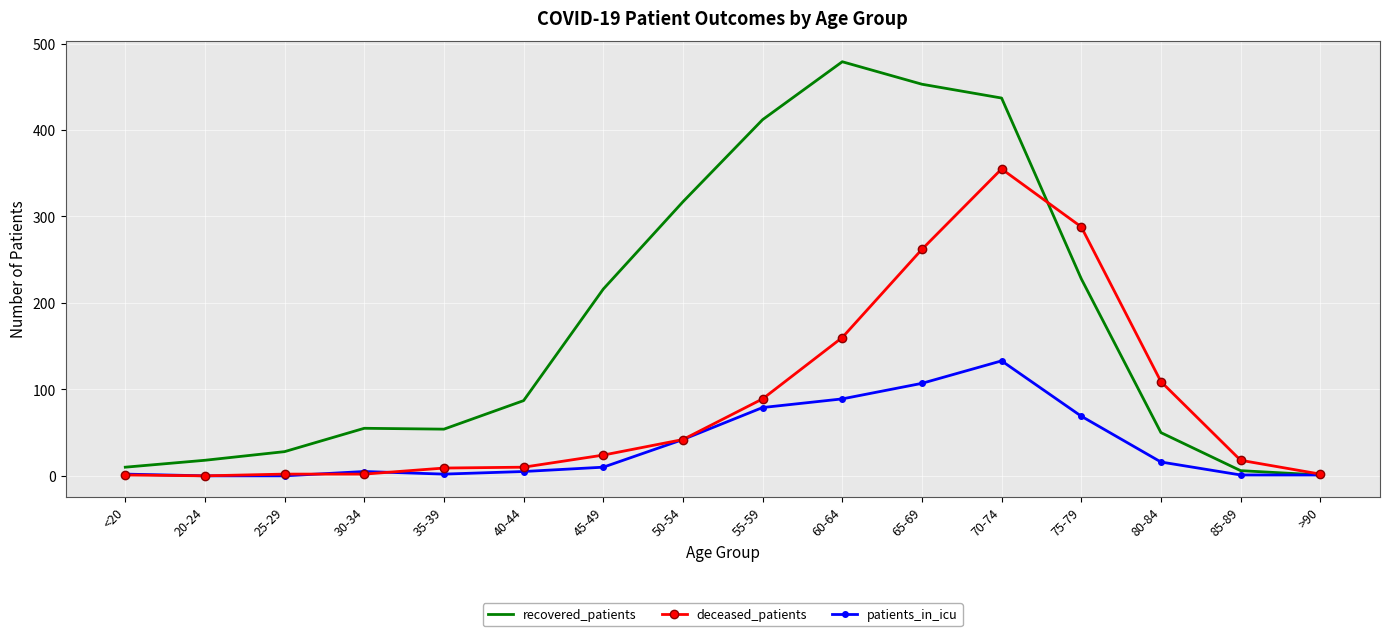

Which series changed the most between 30-34 and 40-44?

recovered_patients